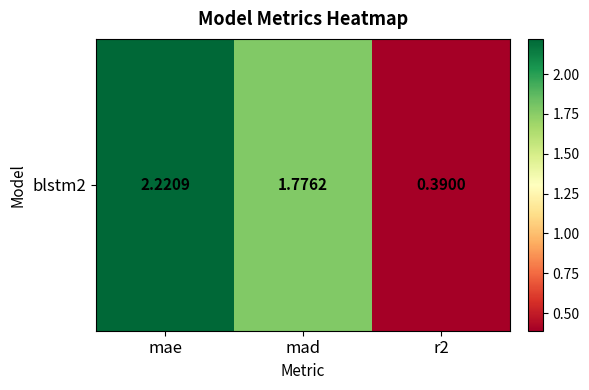

How many values exceed 1?

2